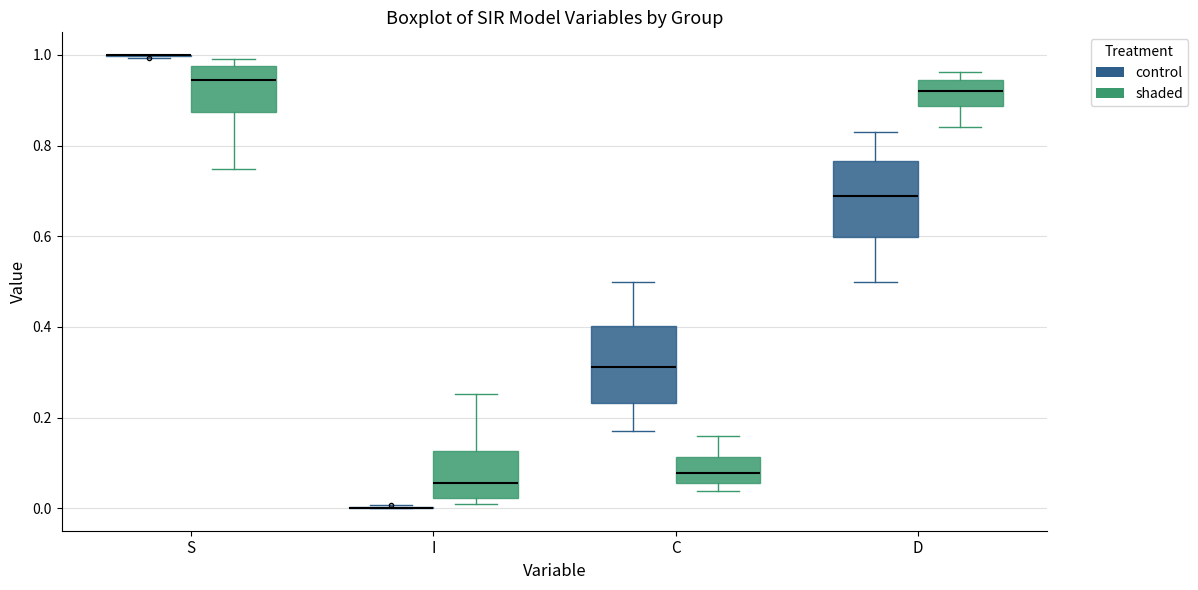

Reading left to right, transcribe this box plot: for each box, give where its median line is, the range the box spans, and where its two whiskers end, as read against the y-axis. The values are not printed on the chart, so give them approximately, as read against the axis.

S (control): box collapsed to a line at 1.00, whiskers 1.00 to 1.00
S (shaded): median 0.94, box 0.88 to 0.98, whiskers 0.74 to 1.00
I (control): box collapsed to a line at 0.00, whiskers 0.00 to 0.00
I (shaded): median 0.06, box 0.02 to 0.12, whiskers 0.00 to 0.26
C (control): median 0.32, box 0.24 to 0.40, whiskers 0.16 to 0.50
C (shaded): median 0.08, box 0.06 to 0.12, whiskers 0.04 to 0.16
D (control): median 0.68, box 0.60 to 0.76, whiskers 0.50 to 0.84
D (shaded): median 0.92, box 0.88 to 0.94, whiskers 0.84 to 0.96